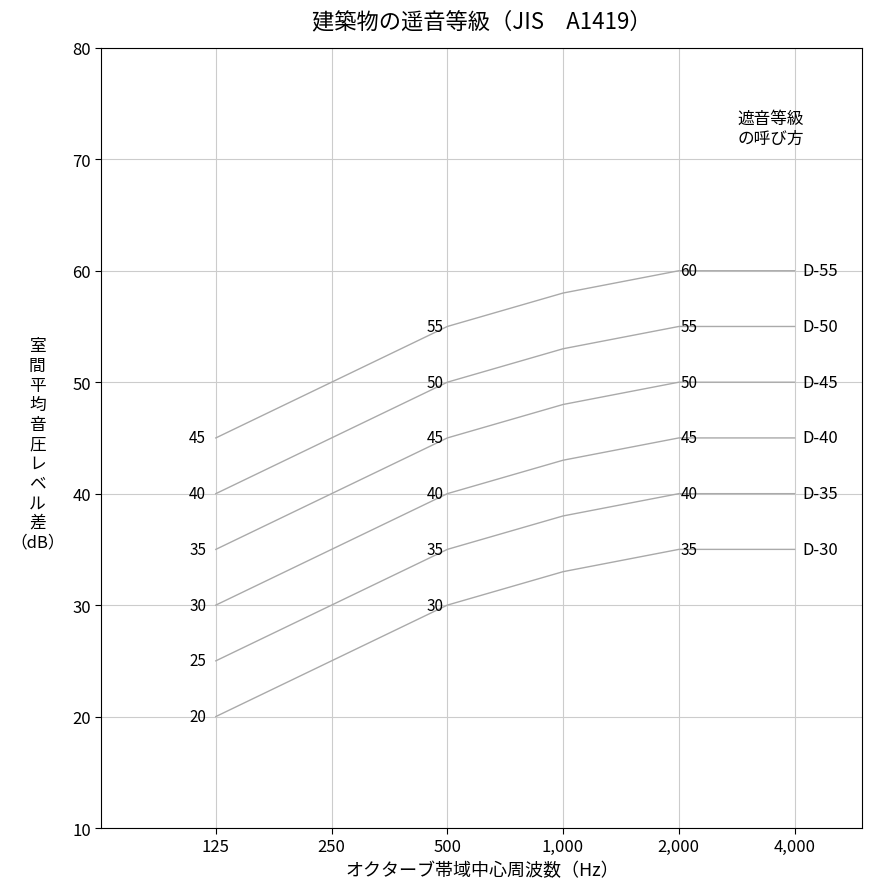

Does the chart display data point markers on the line(s)?

No